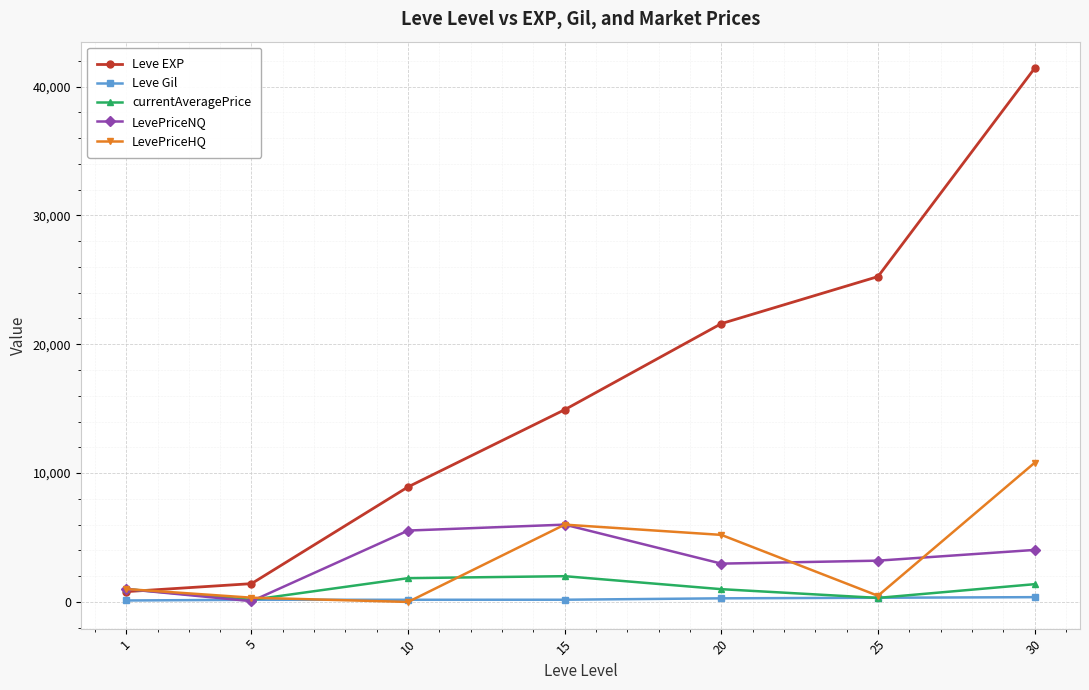

True or false: currentAveragePrice has more than 2 interior local peaks.

False